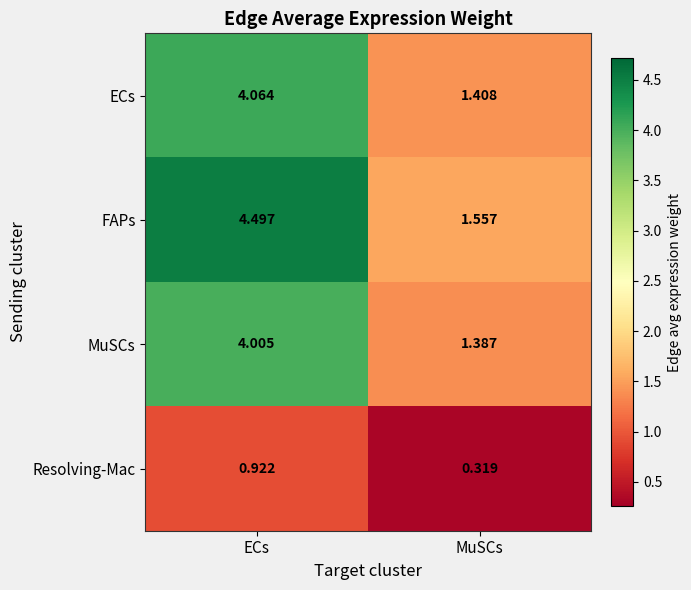

At which category does the chart reach its peak across all series?

ECs